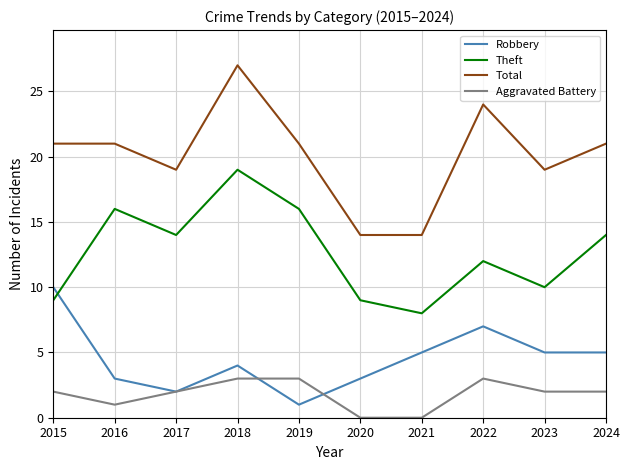

Rank the series at 2023 from lowest to highest value.

Aggravated Battery, Robbery, Theft, Total